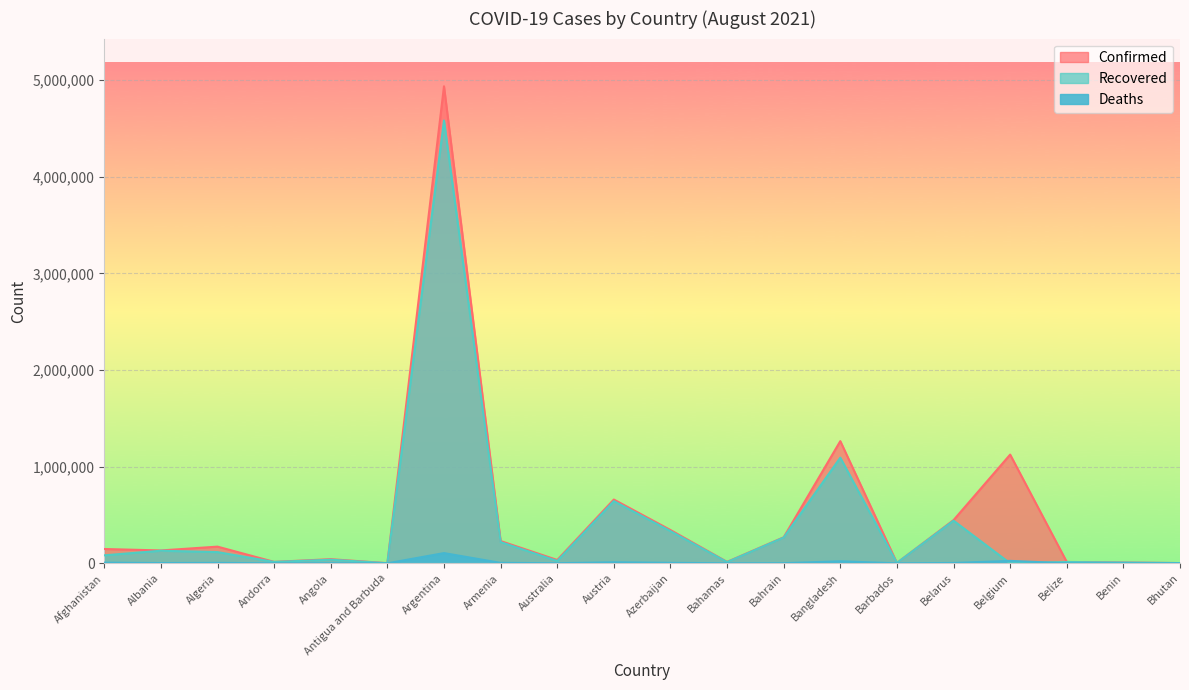

Which series ends up on top after the final intersection of Recovered and Deaths?

Recovered